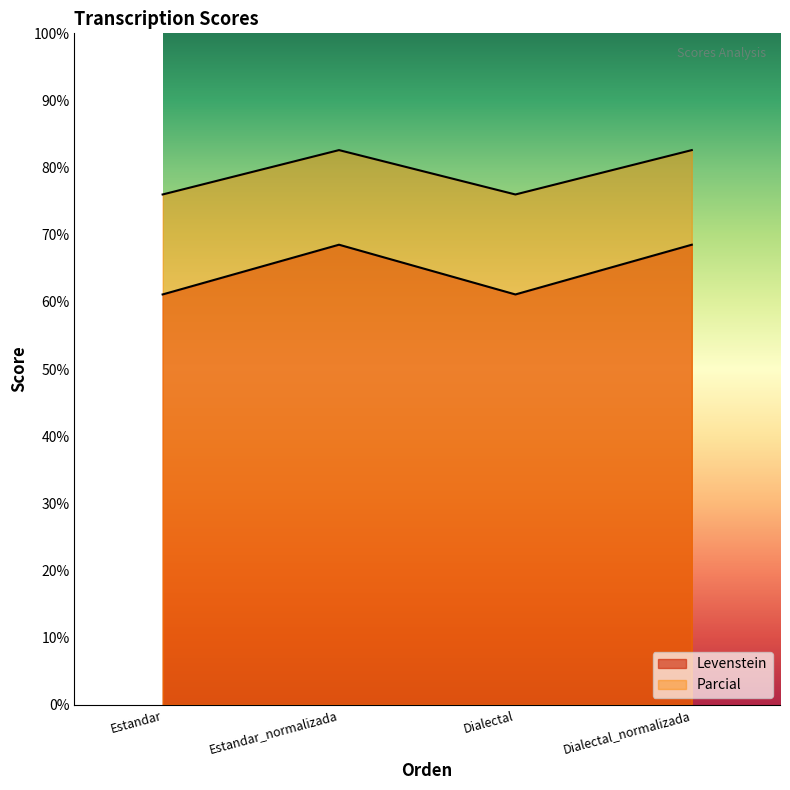

How many lines are shown in the chart?

2